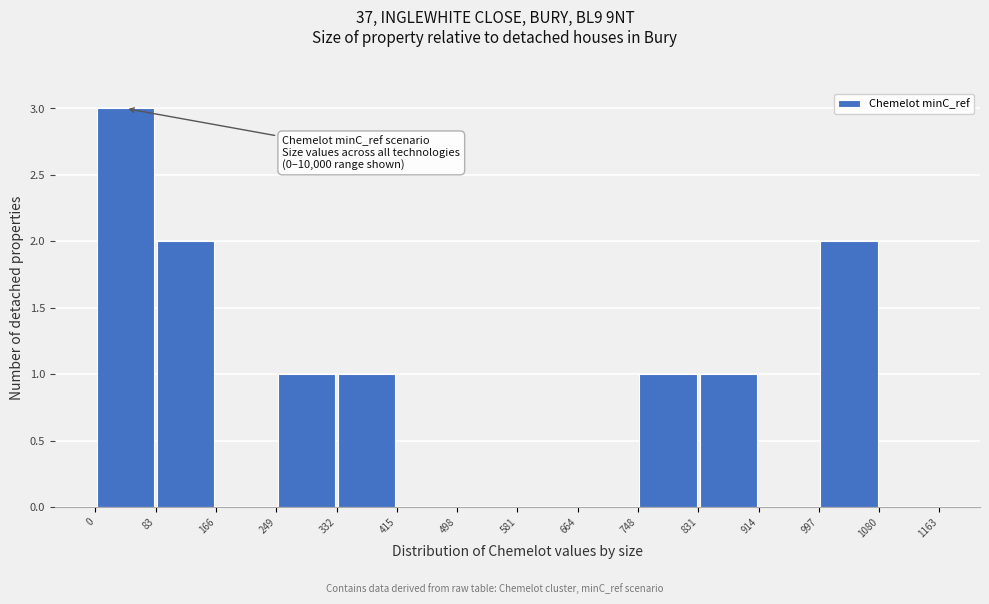

Which range on the x-axis has the tallest bar?

0 to 83